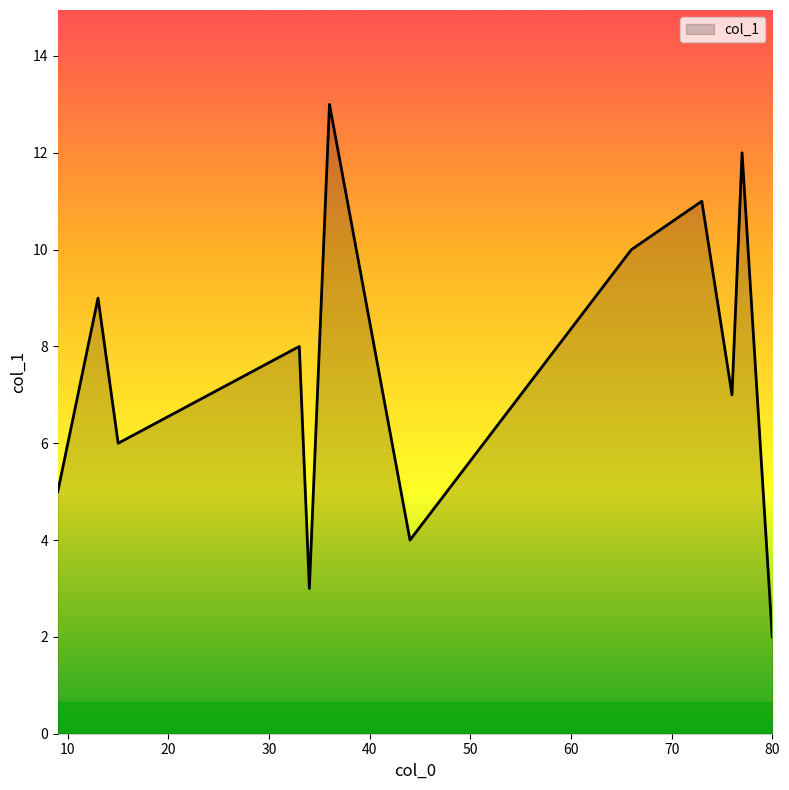

What is the difference between the maximum and minimum values?

11.0